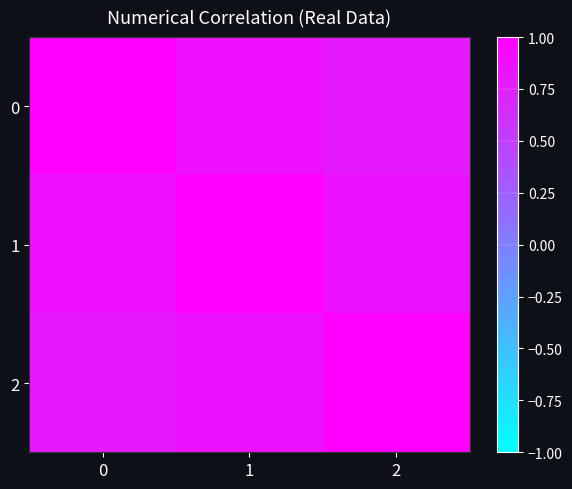

At how many categories does at least one series exceed 0?

3